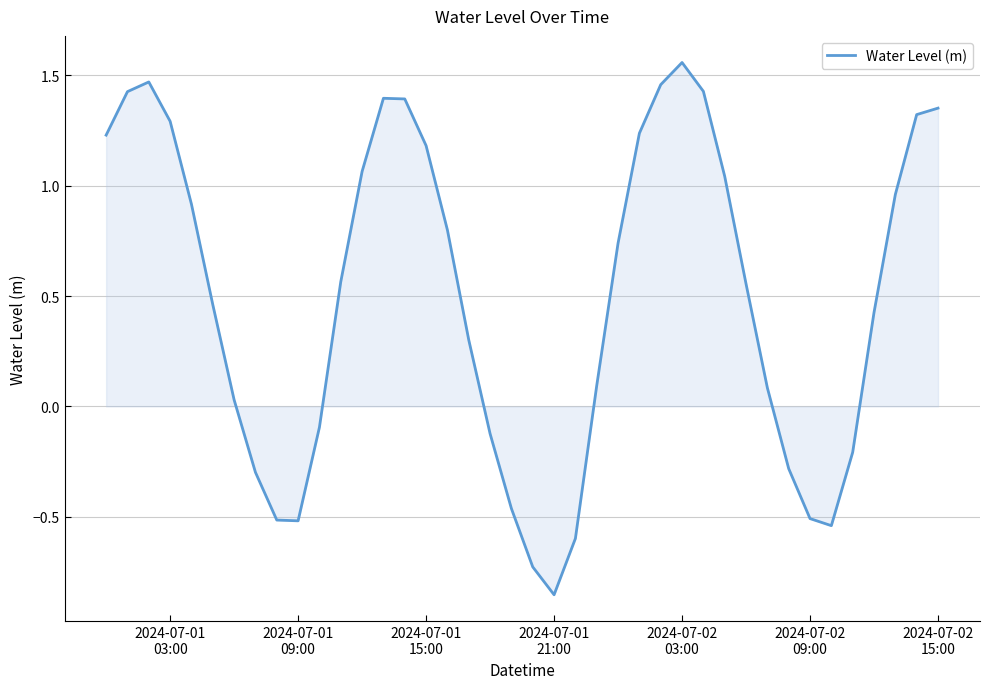

Reading left to right, what are all the values shown in this chart?

1.2	1.4	1.5	1.3	0.9	0.5	0.0	-0.3	-0.5	-0.5	-0.1	0.6	1.1	1.4	1.4	1.2	0.8	0.3	-0.1	-0.5	-0.7	-0.9	-0.6	0.1	0.7	1.2	1.5	1.6	1.4	1.0	0.6	0.1	-0.3	-0.5	-0.5	-0.2	0.4	1.0	1.3	1.4